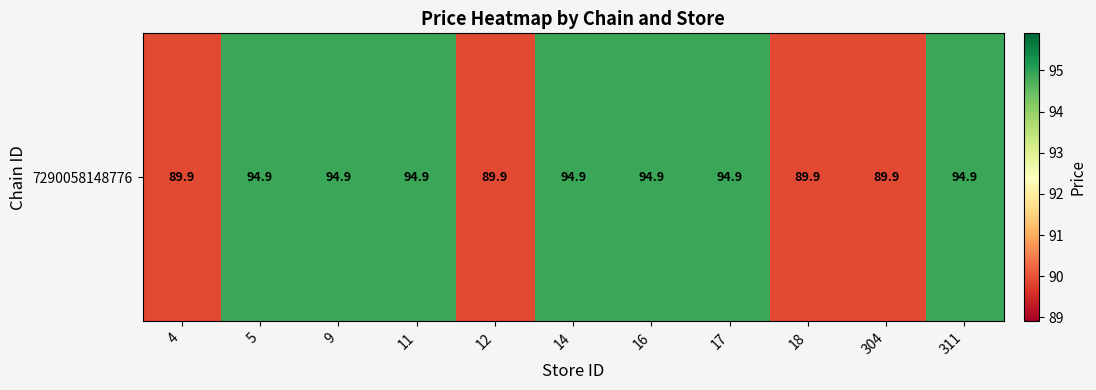

What is the change in value from 4 to 11?

+5.0